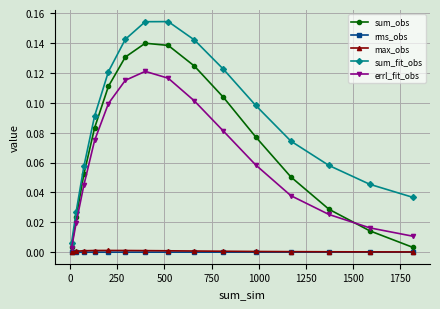

Which series has the largest total across all categories?

sum_fit_obs